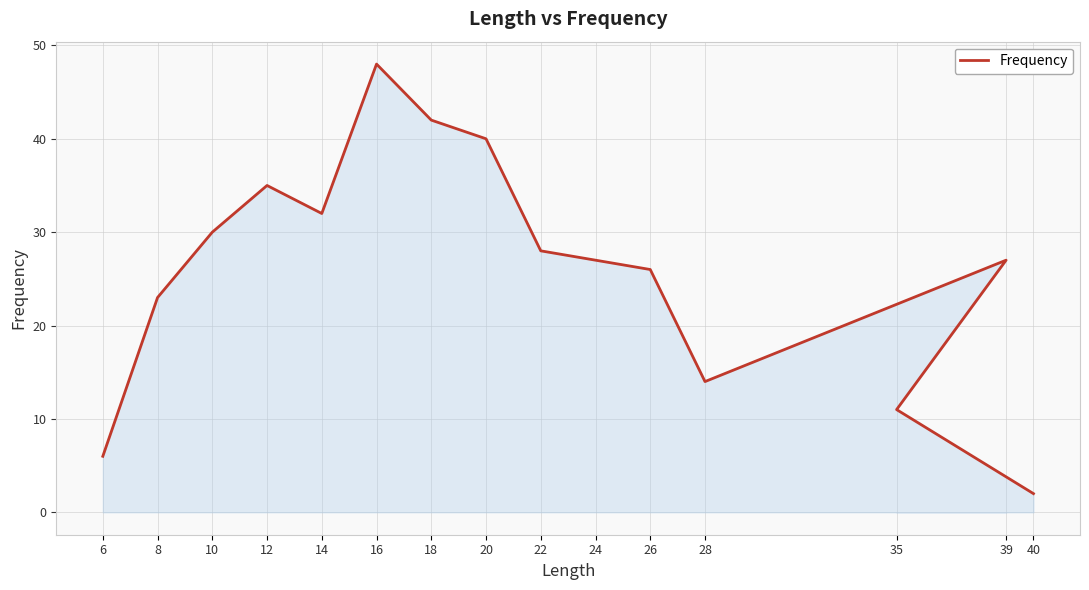

Where does the data first go above 27?

10